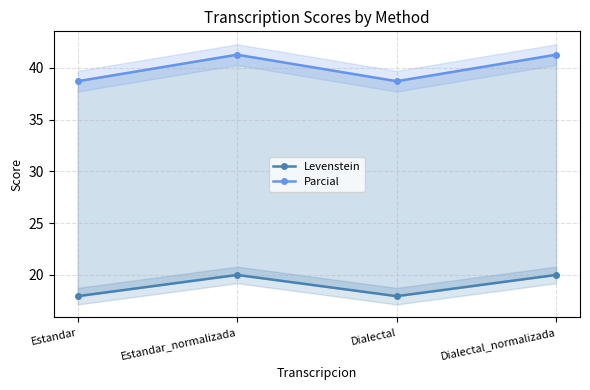

Rank the series by their average value, from highest to lowest.

Parcial, Levenstein